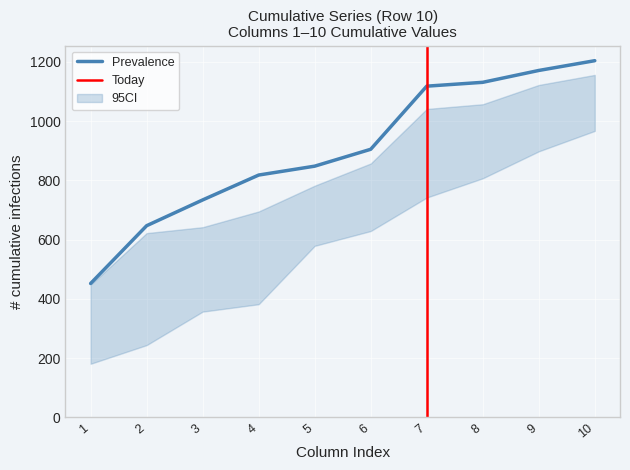

What is the minimum value for Prevalence?

452